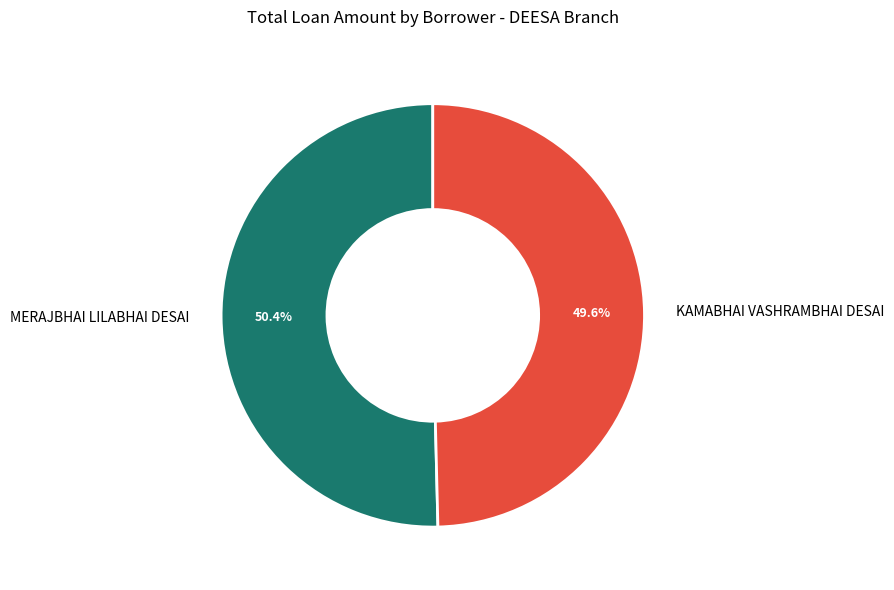

The KAMABHAI VASHRAMBHAI DESAI slice represents 60% of the pie. True or false?

False